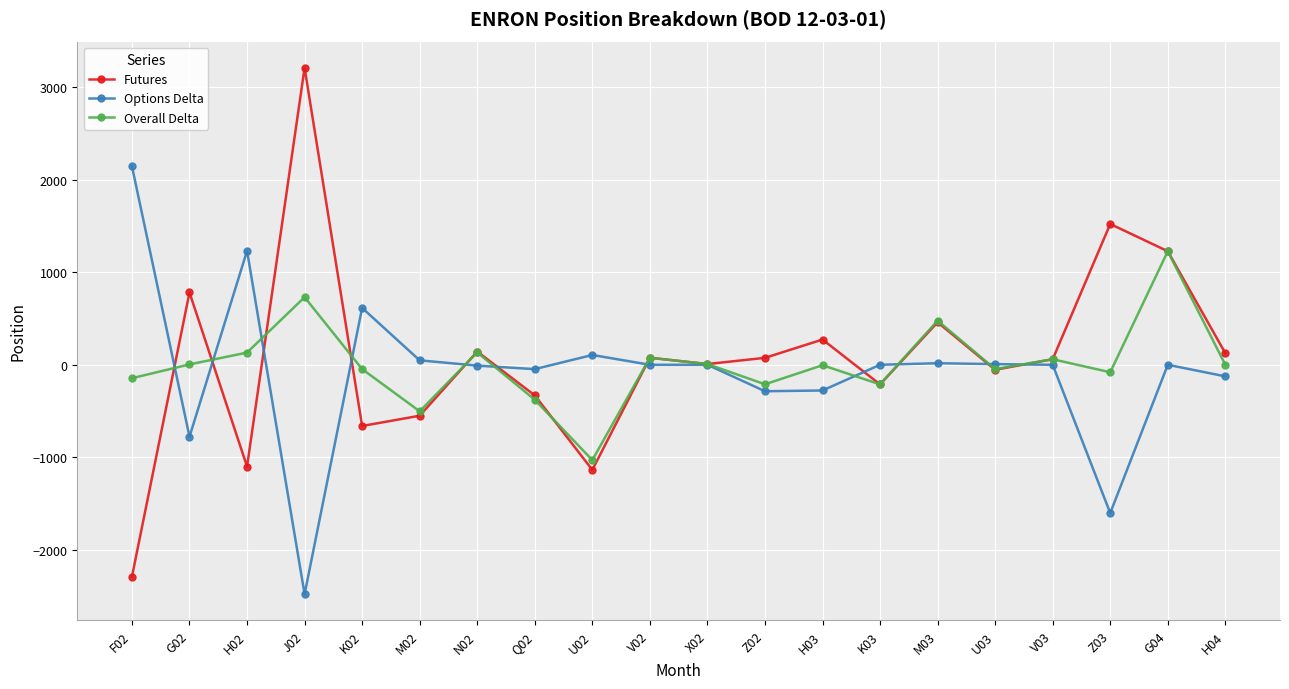

How many distinct data groups are displayed?

3